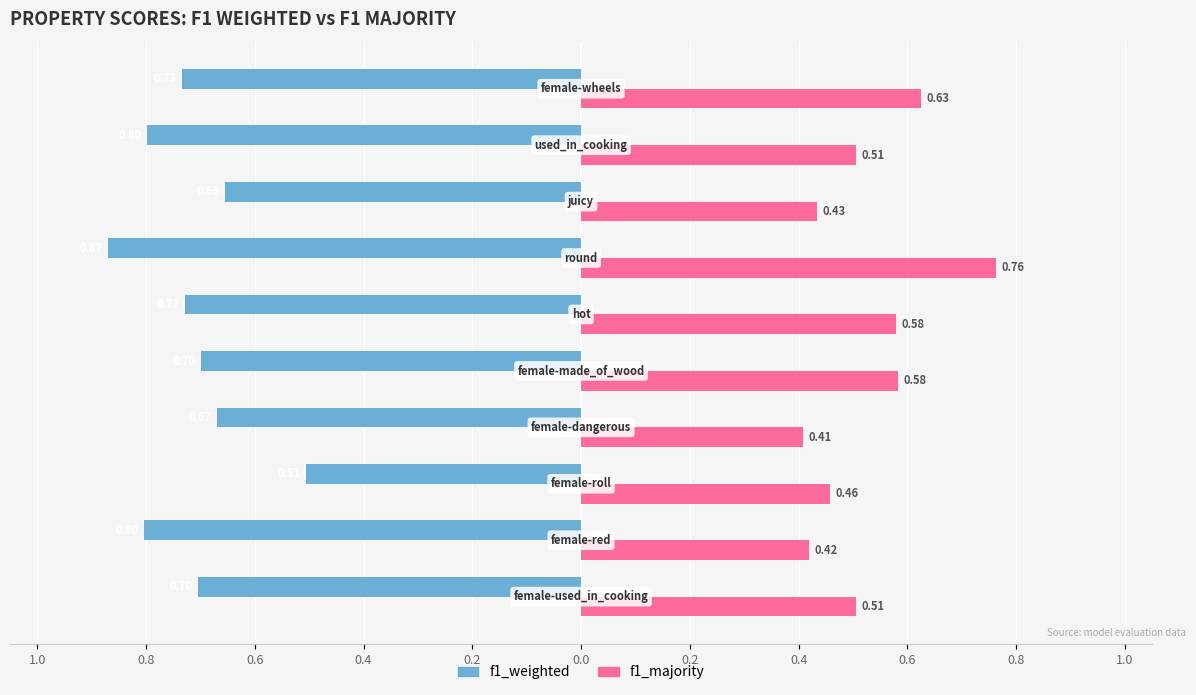

What is the average value of the f1_weighted series?

-0.7